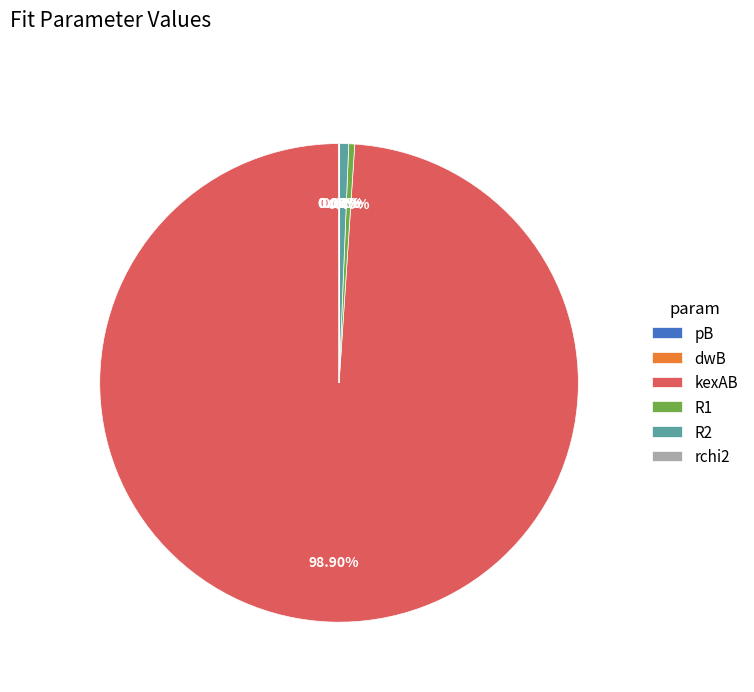

To the nearest percent, what percentage of the pie is kexAB?

99%